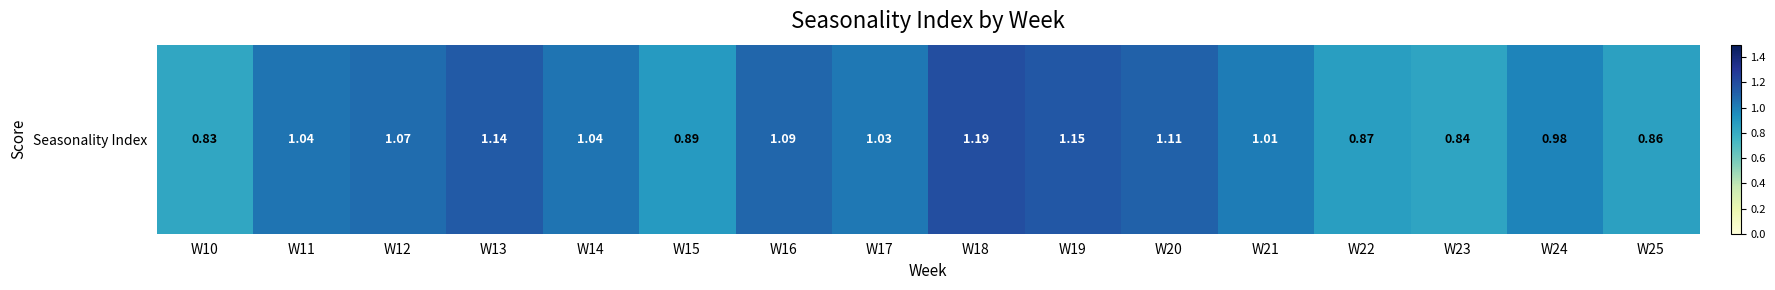

Rank the categories by value from lowest to highest.

W10, W23, W25, W22, W15, W24, W21, W17, W11, W14, W12, W16, W20, W13, W19, W18